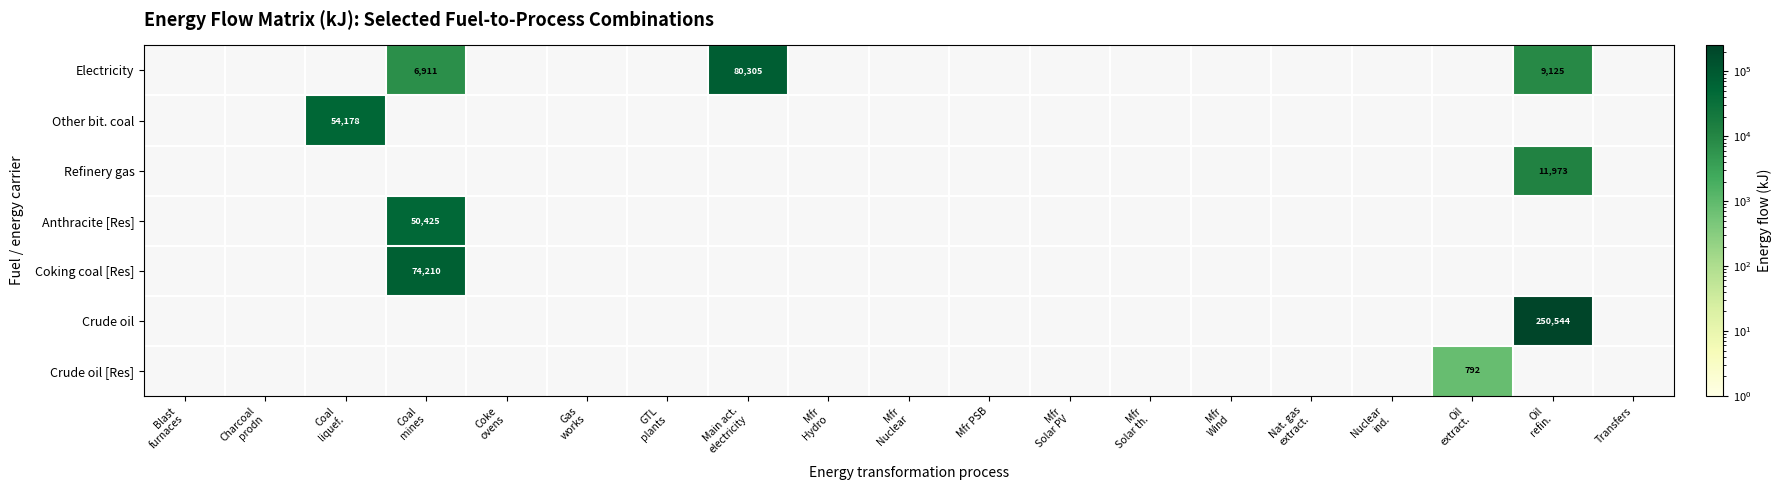

What is the sum of all Refinery gas values?

11973.4